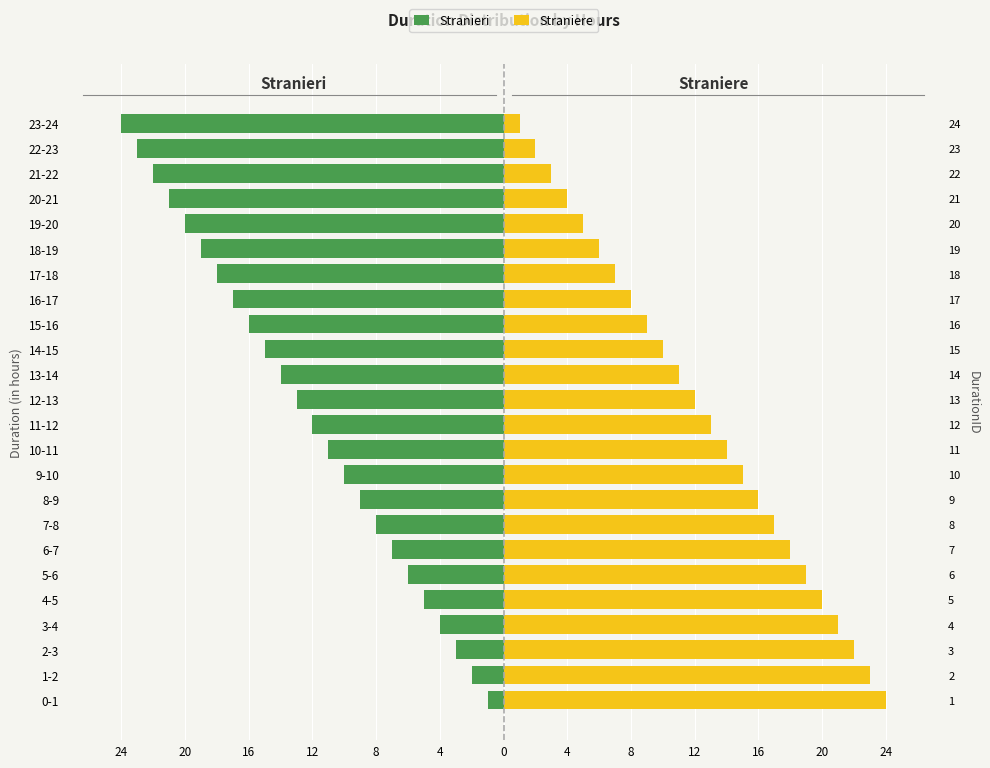

What is the label of the 18th bar from the left?

17-18